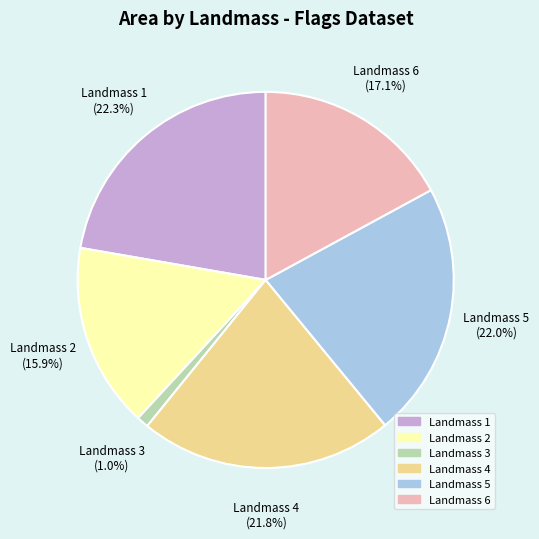

Is there a majority slice in this chart?

No